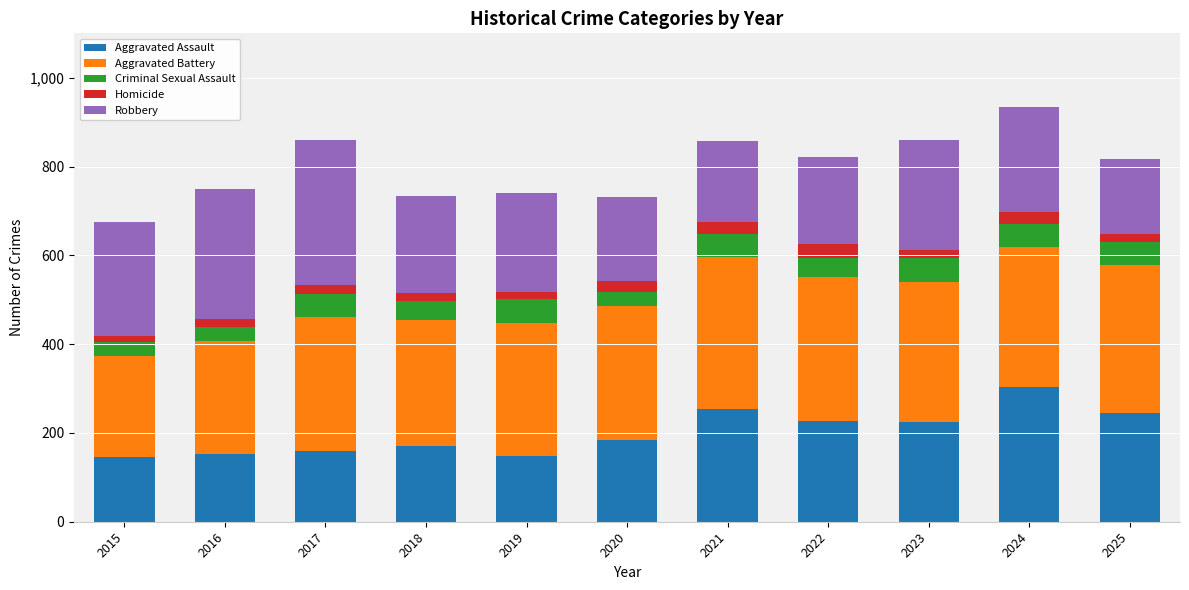

At which category is the sum across all series the highest?

2024